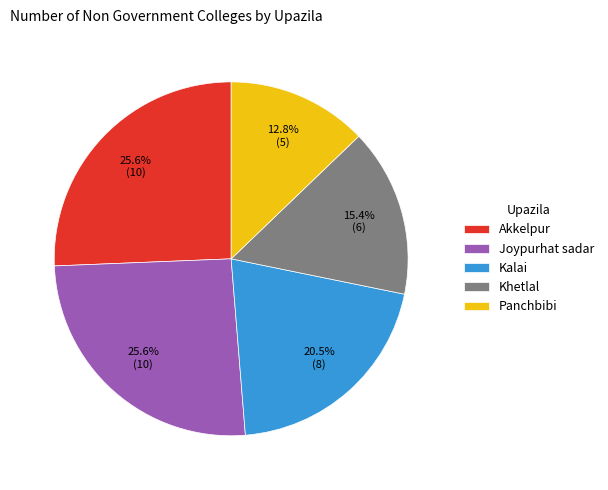

Which category has the smallest portion of the pie?

Panchbibi